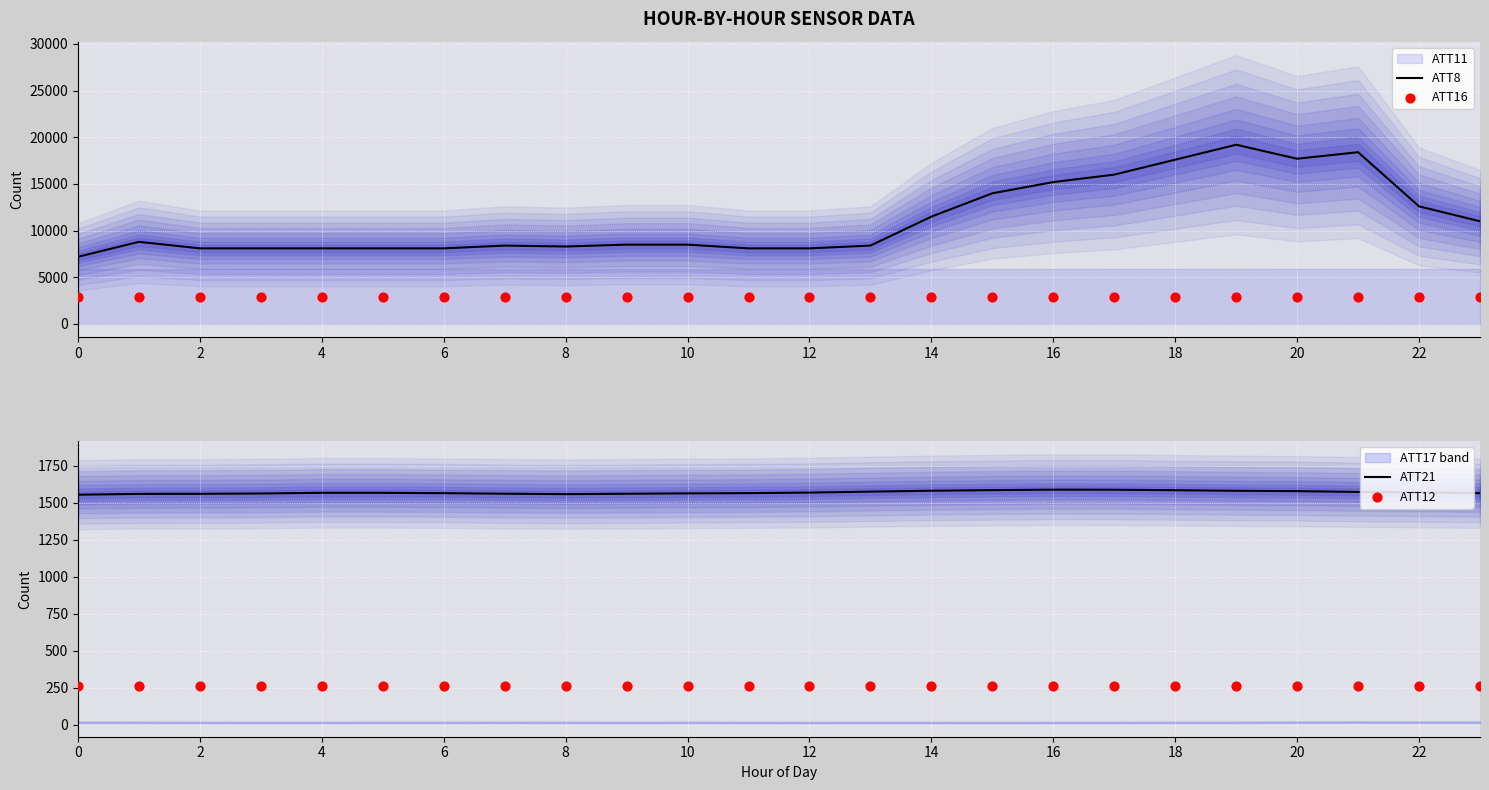

Which series reaches the maximum Y coordinate?

ATT8